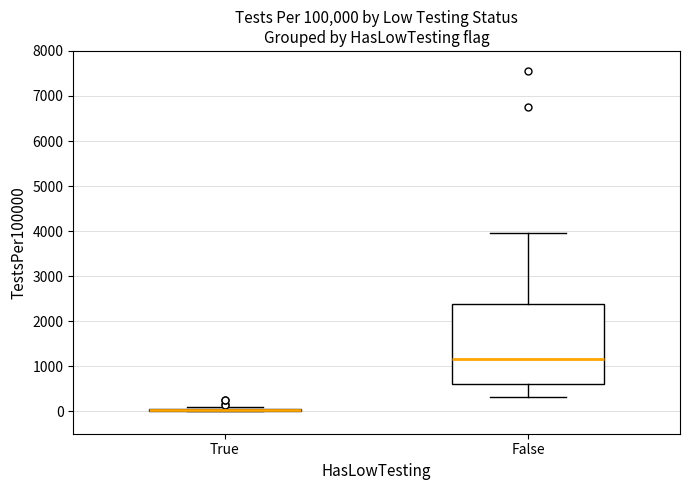

Comparing the boxes themselves (not the whiskers), which one is the tallest?

False